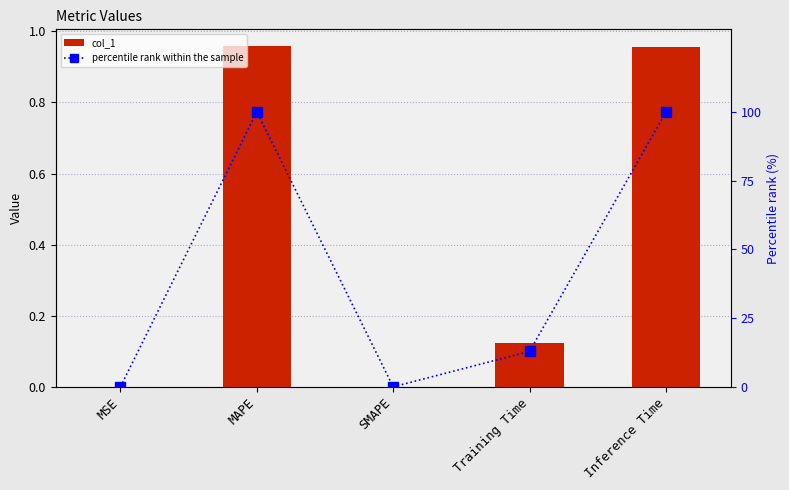

True or false: percentile rank within the sample has a value of 100.0 at MAPE.

True